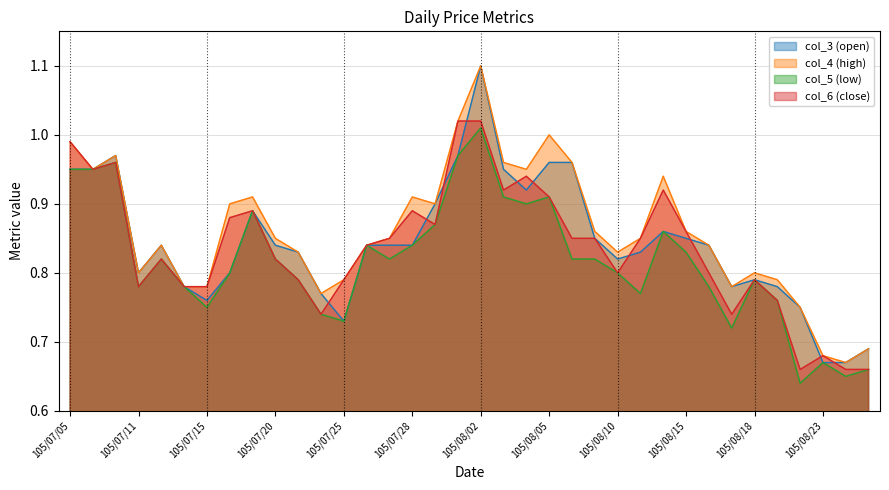

What is the difference between the maximum and minimum values in the col_4 (high) series?

0.4